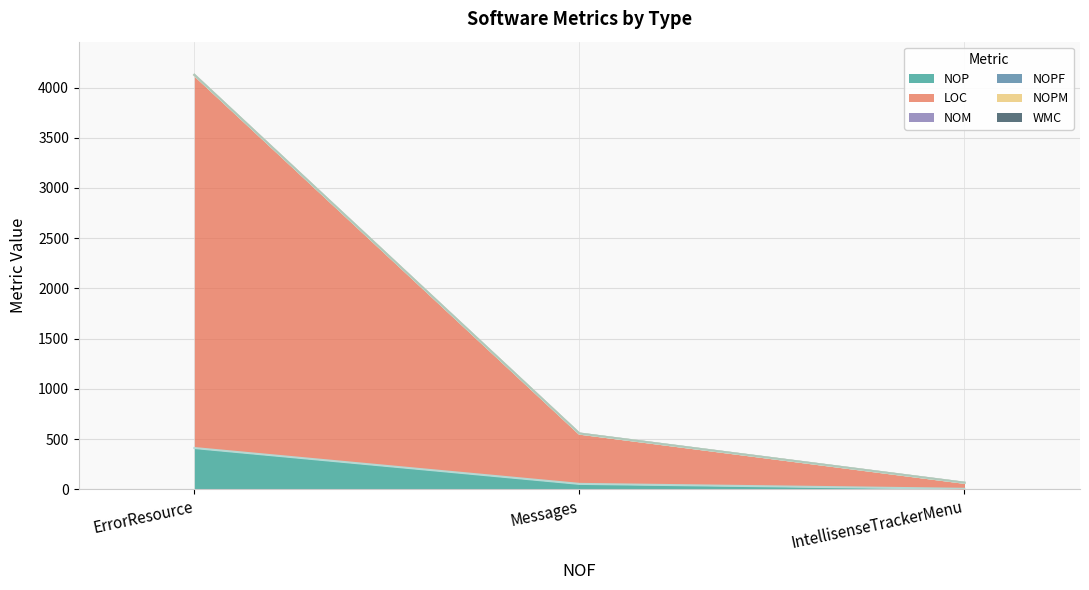

What position from the left is ErrorResource?

1